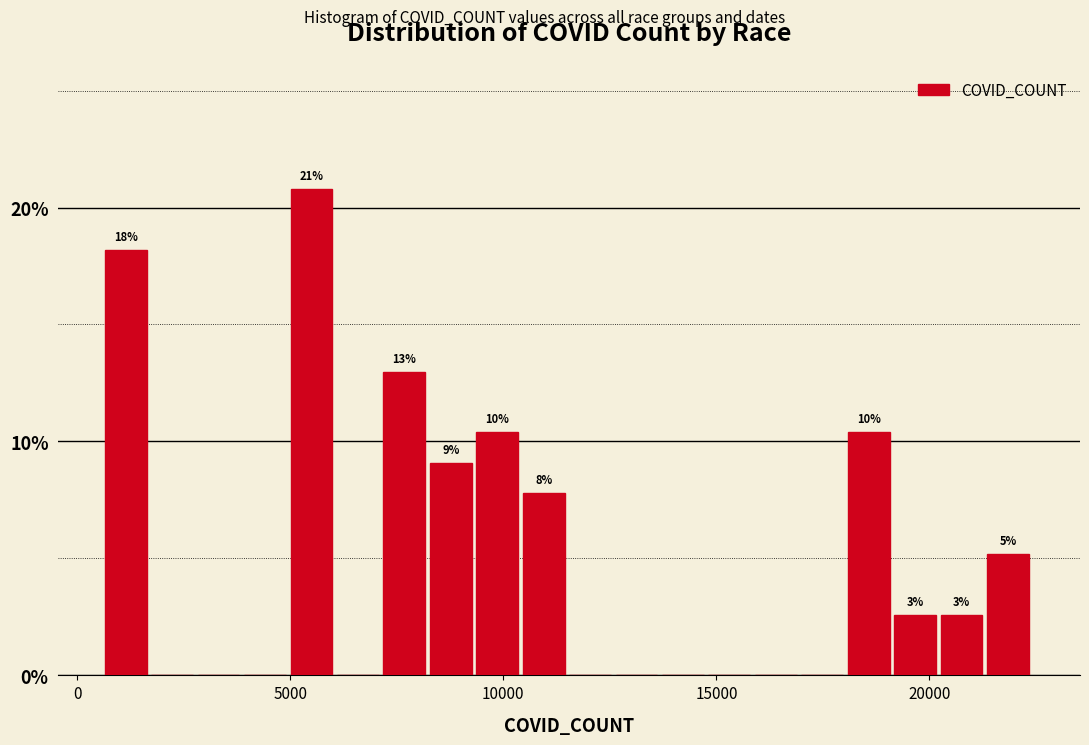

Read against the x-axis, roughly where is the centre of the tallest bar?

5500